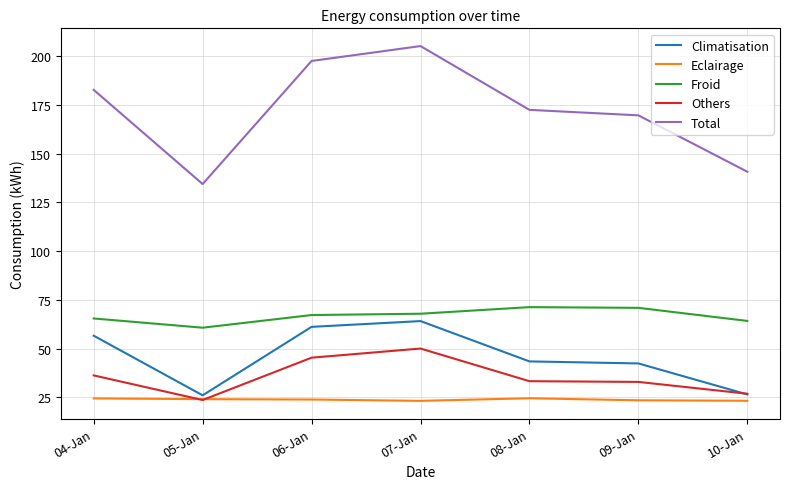

How many values in the Total series exceed 172?

4